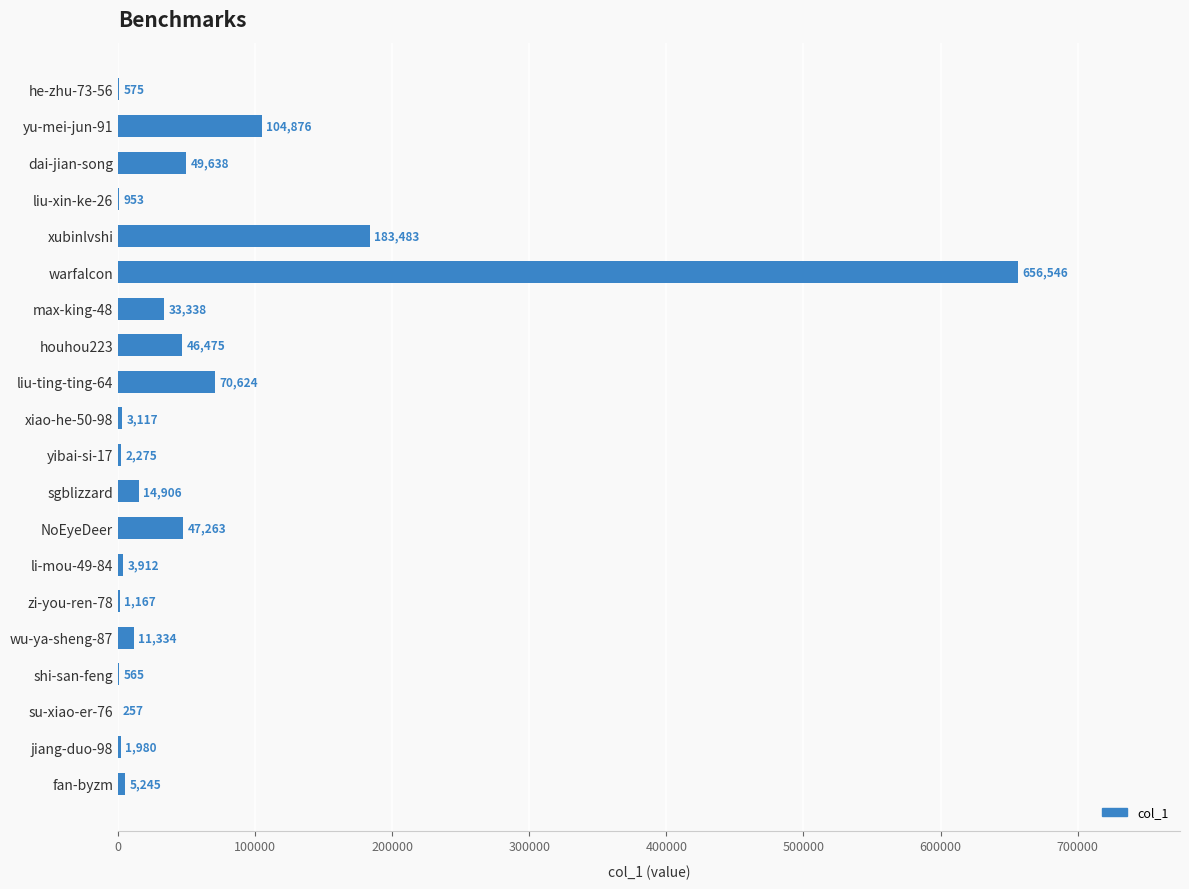

Reading top to bottom, transcribe all the data shown in this chart.

he-zhu-73-56=575	yu-mei-jun-91=104876	dai-jian-song=49638	liu-xin-ke-26=953	xubinlvshi=183483	warfalcon=656546	max-king-48=33338	houhou223=46475	liu-ting-ting-64=70624	xiao-he-50-98=3117	yibai-si-17=2275	sgblizzard=14906	NoEyeDeer=47263	li-mou-49-84=3912	zi-you-ren-78=1167	wu-ya-sheng-87=11334	shi-san-feng=565	su-xiao-er-76=257	jiang-duo-98=1980	fan-byzm=5245